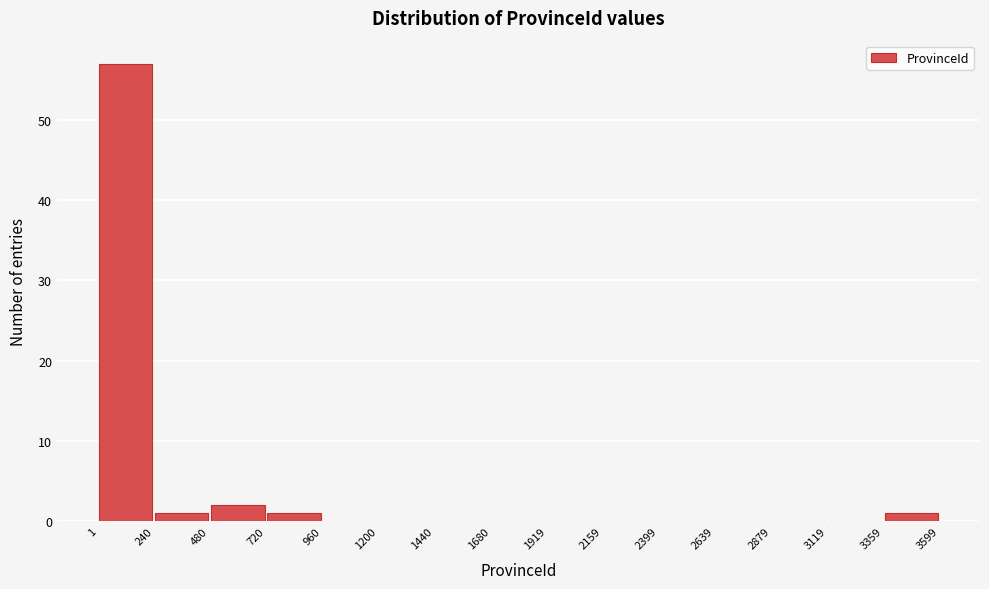

Reading left to right, transcribe this chart: for each bar, give the range it covers on the x-axis and its height. The values are not printed on the chart, so give them approximately, as read against the axis.

1 to 240: 57
240 to 480: 1
480 to 720: 2
720 to 960: 1
960 to 1200: 0
1200 to 1440: 0
1440 to 1680: 0
1680 to 1919: 0
1919 to 2159: 0
2159 to 2399: 0
2399 to 2639: 0
2639 to 2879: 0
2879 to 3119: 0
3119 to 3359: 0
3359 to 3599: 1